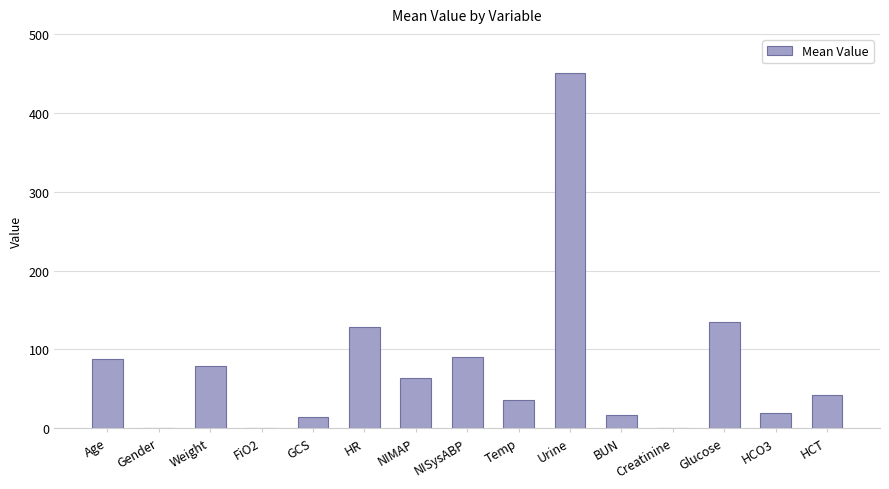

At which label does the data first exceed 41?

Age